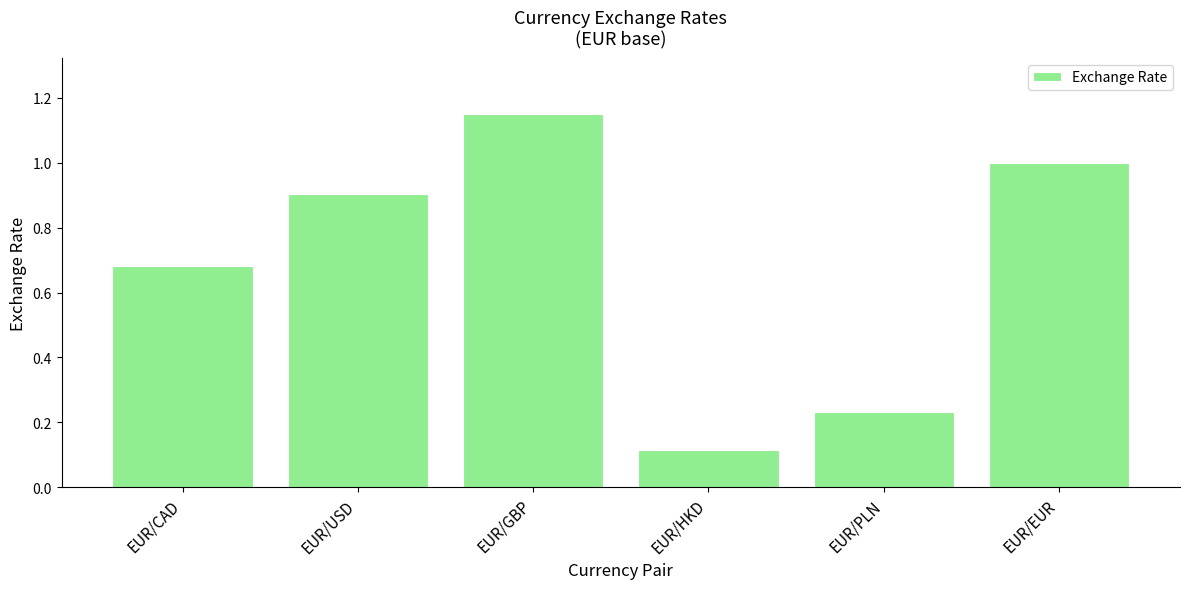

Where is the data nearest to the value 0?

EUR/HKD